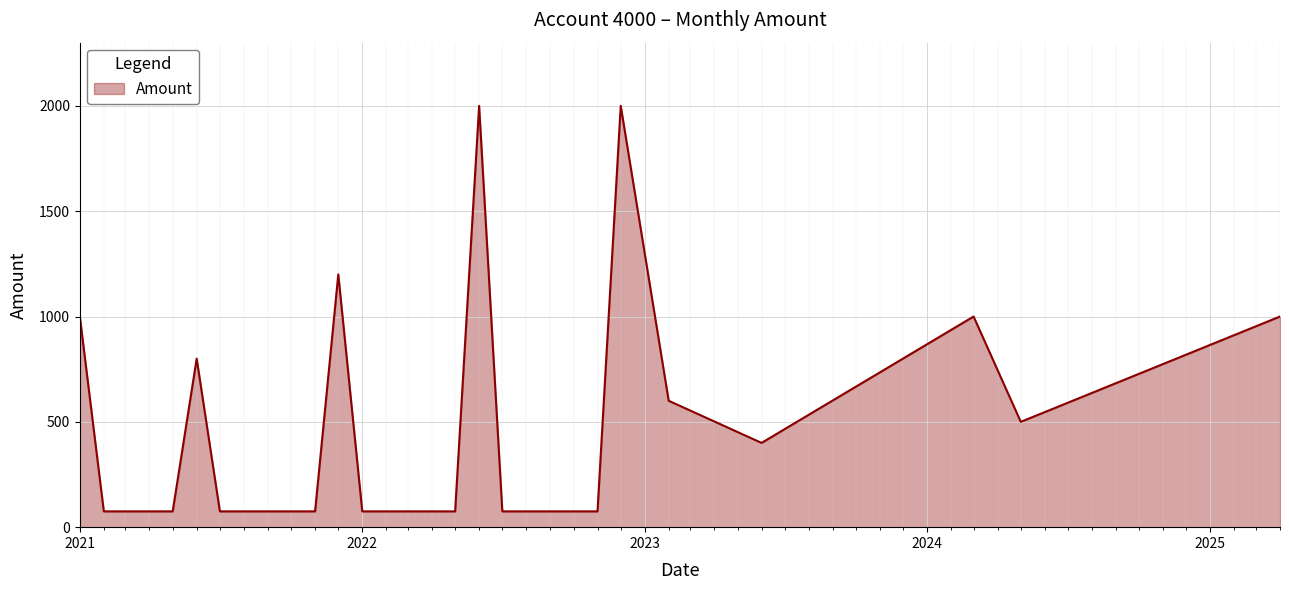

What is the minimum value shown in the chart?

75